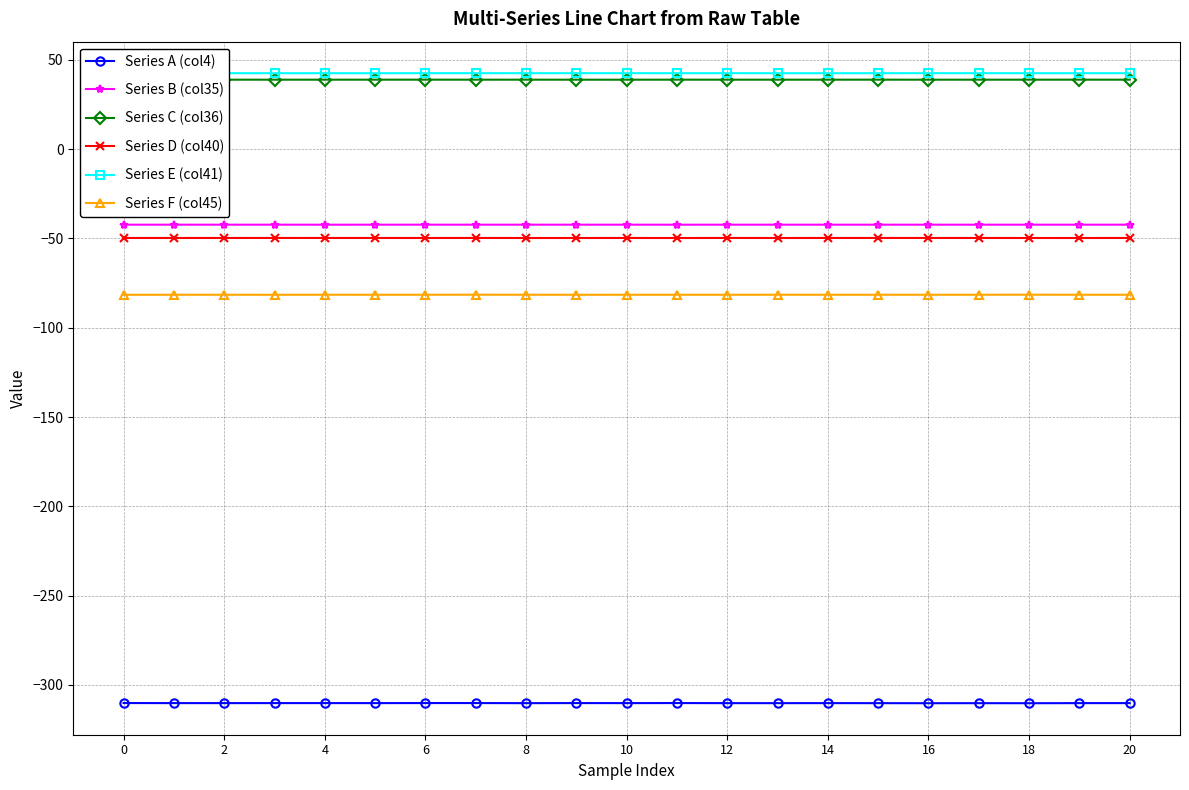

How many data points does each series have?

21